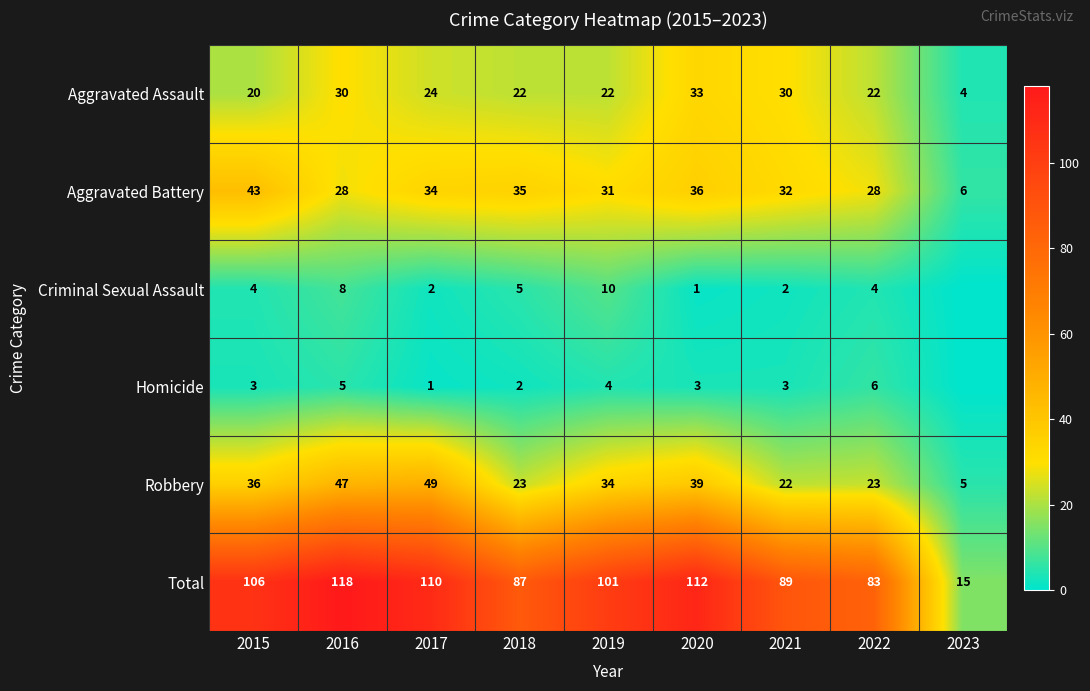

Is the value of Robbery at 2015 greater than the value of Total at 2017?

No